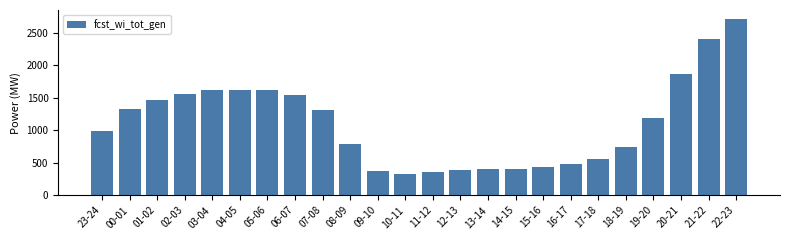

What is the greatest value displayed?

2715